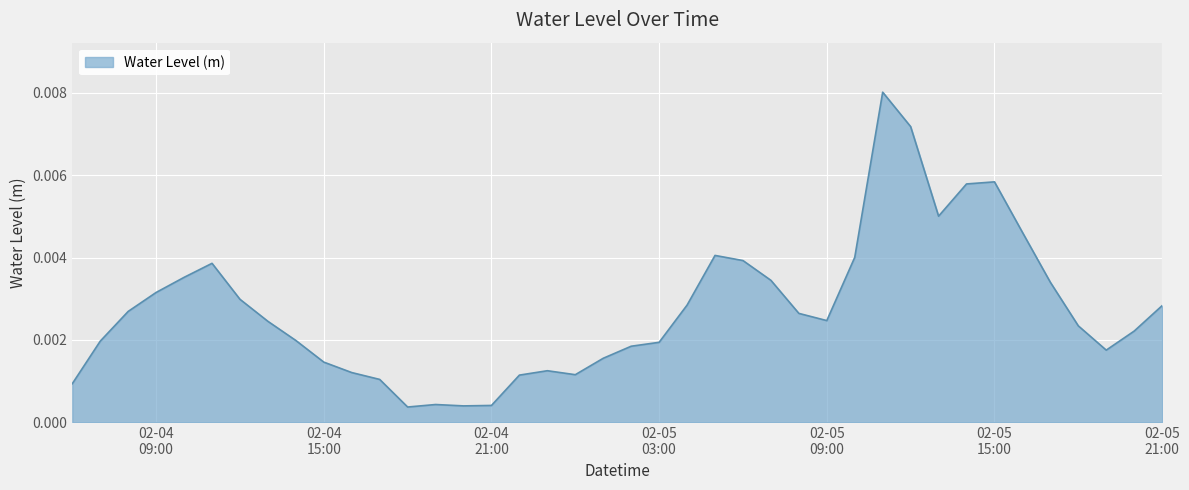

What is the label of the 12th point from the right?

2024-02-05 10:00:00